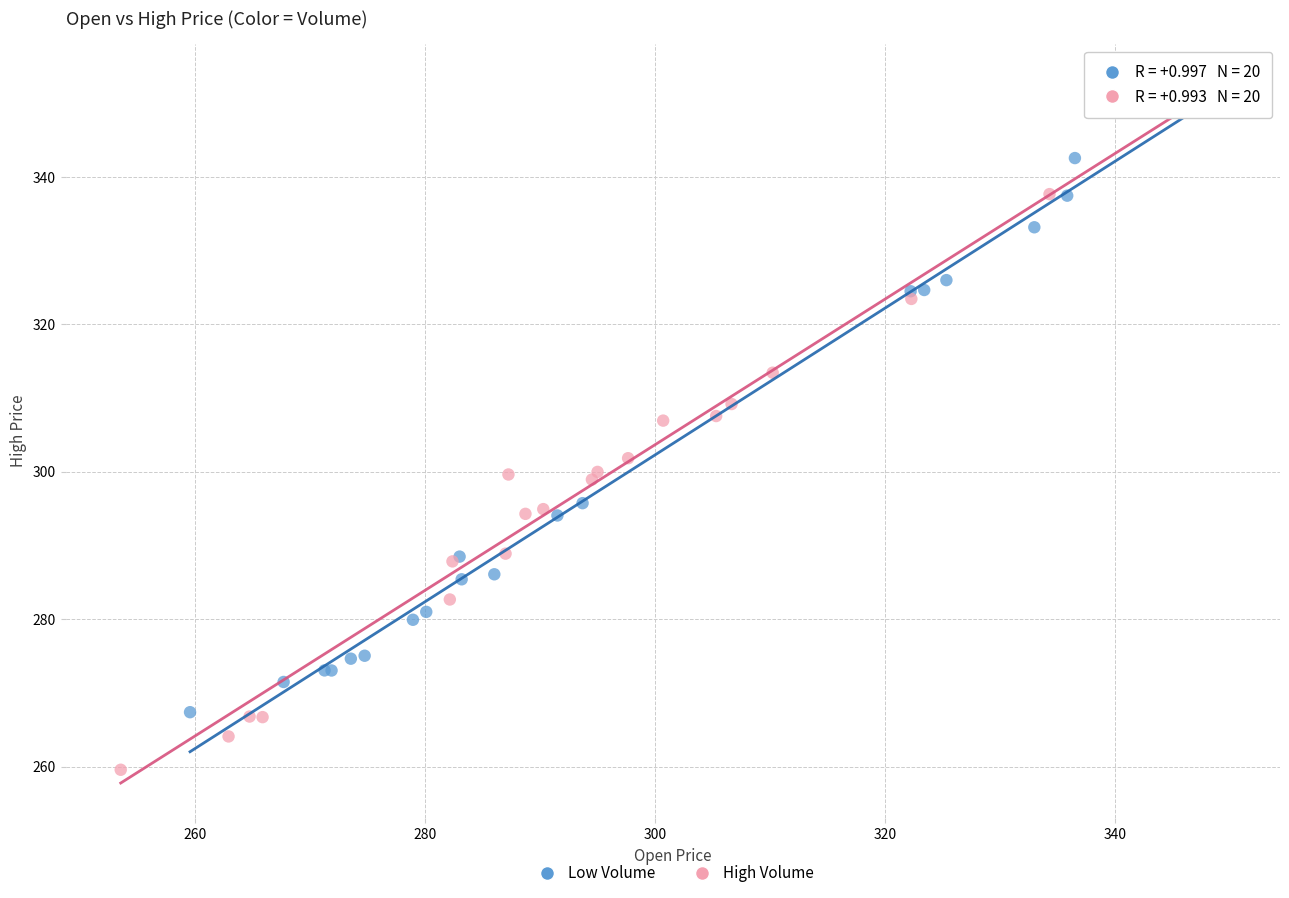

Which series reaches the minimum Y coordinate?

High Volume